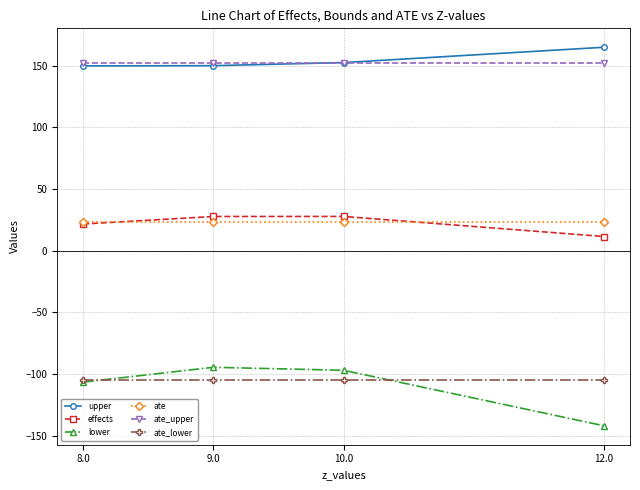

True or false: ate_lower and upper intersect in this chart.

False